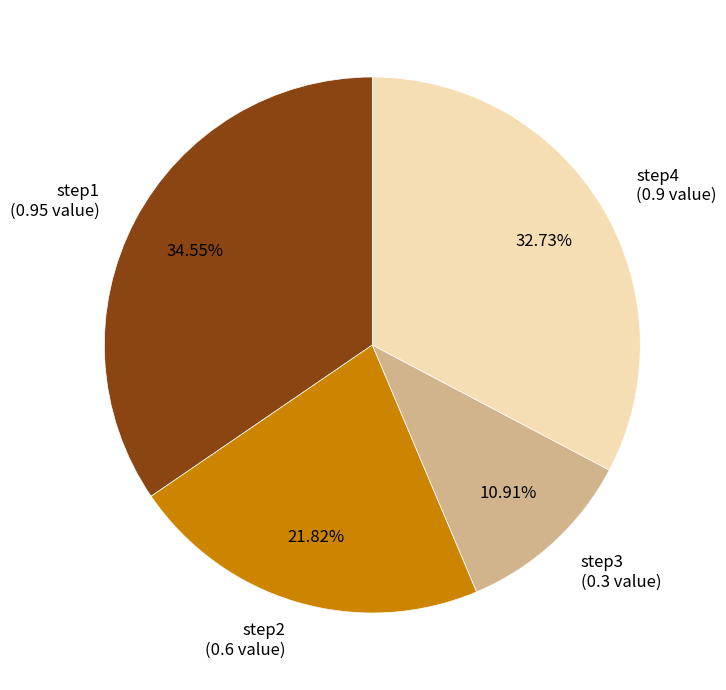

To the nearest percent, what portion does step3 represent?

11%